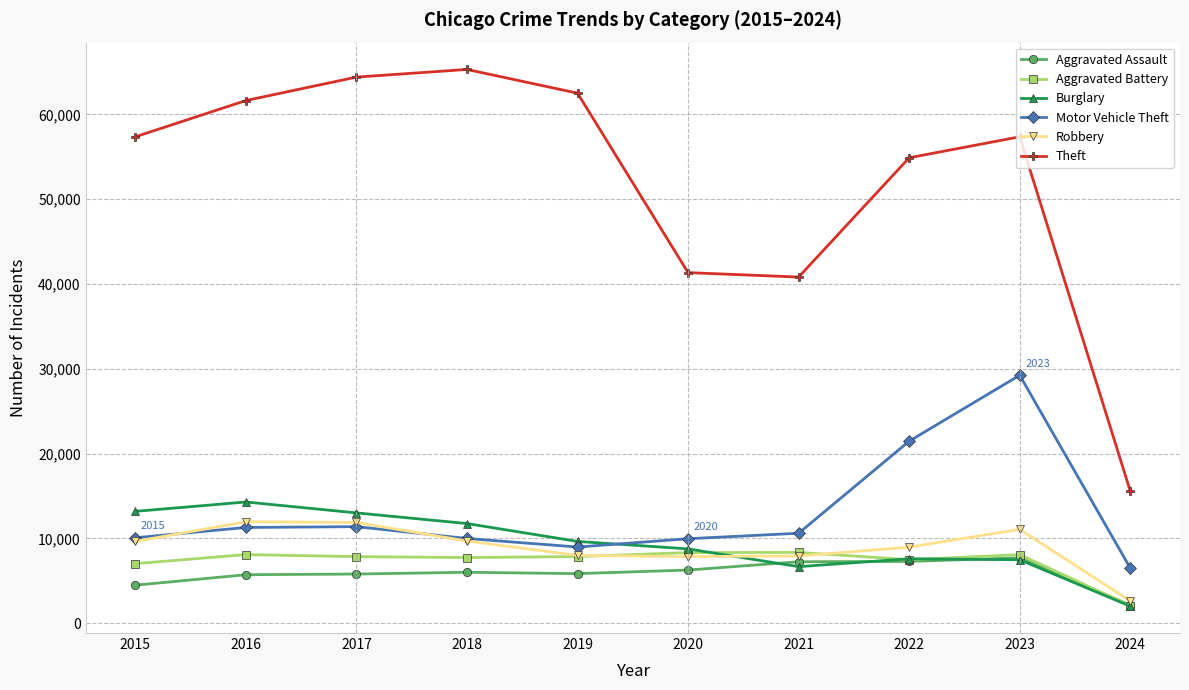

True or false: Theft and Motor Vehicle Theft intersect in this chart.

False